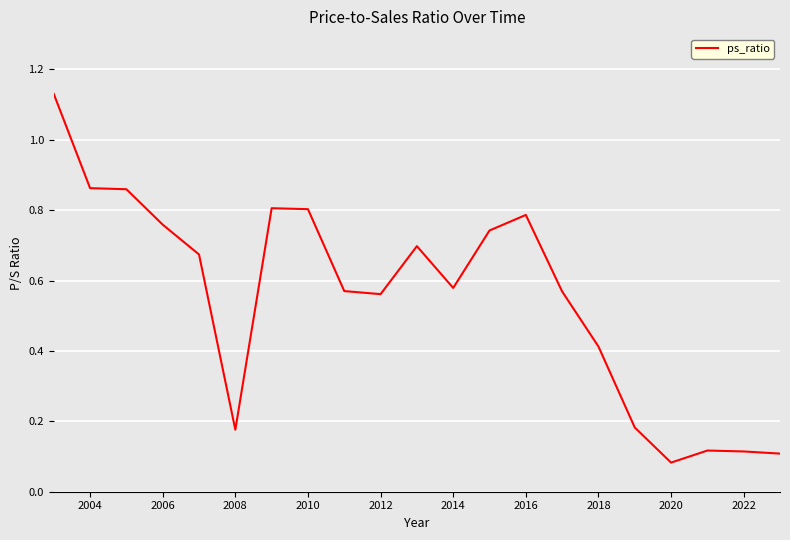

What is the difference between the maximum and minimum values?

1.0